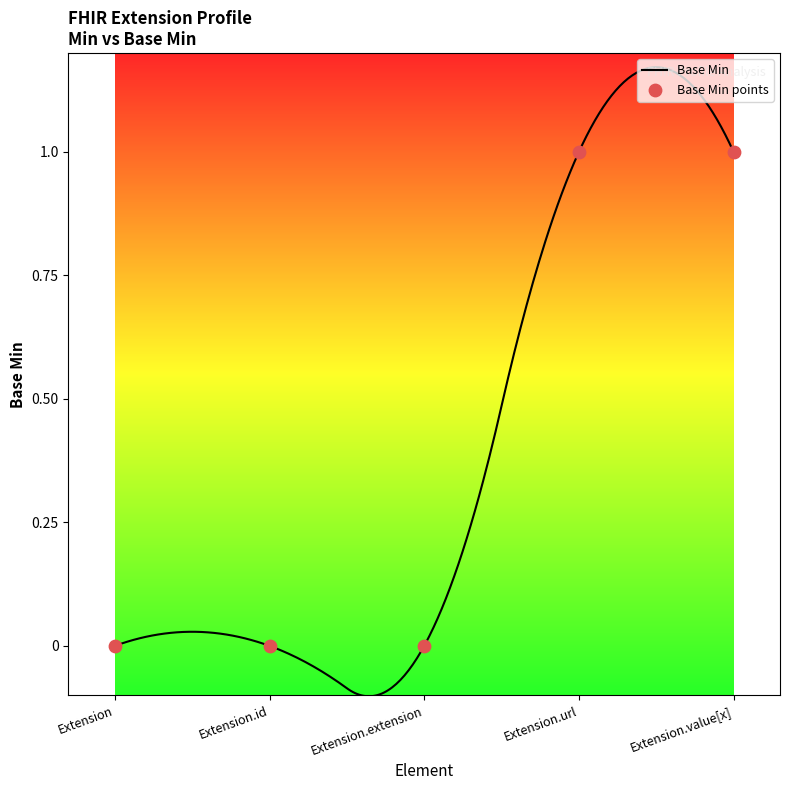

Between Extension.id and Extension.extension, which is larger?

Extension.id